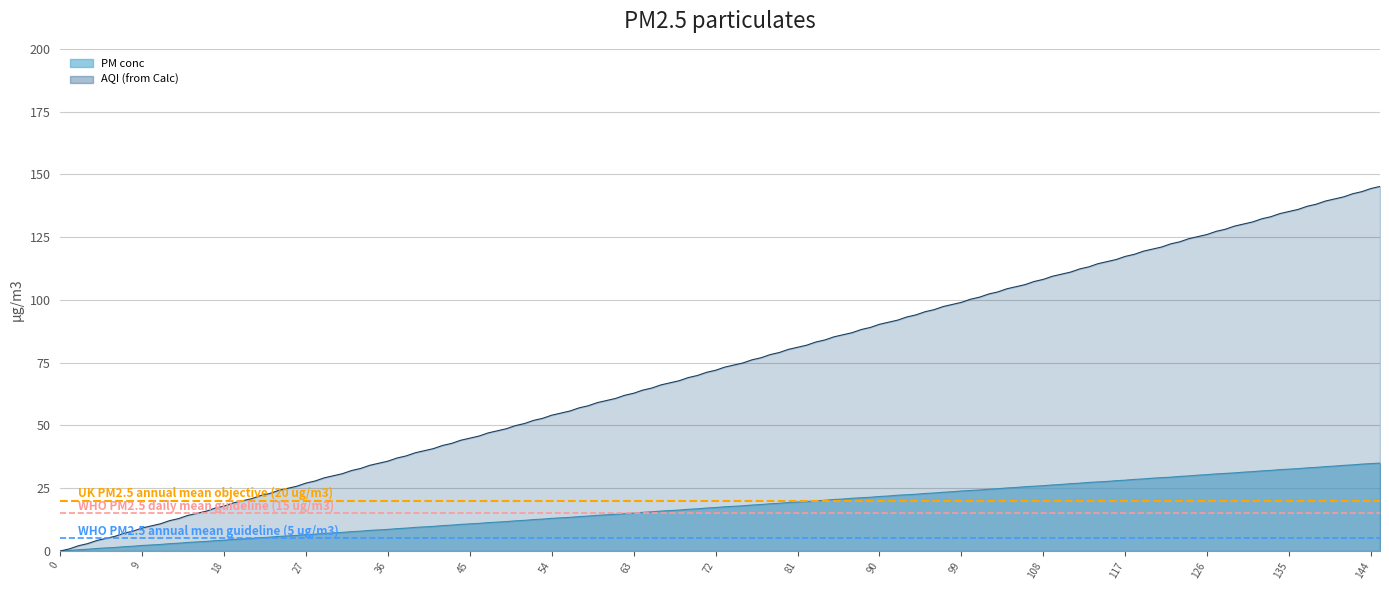

What is the value of the WHO PM2.5 annual mean guideline (5 ug/m3) point at the 2nd from the left?

5